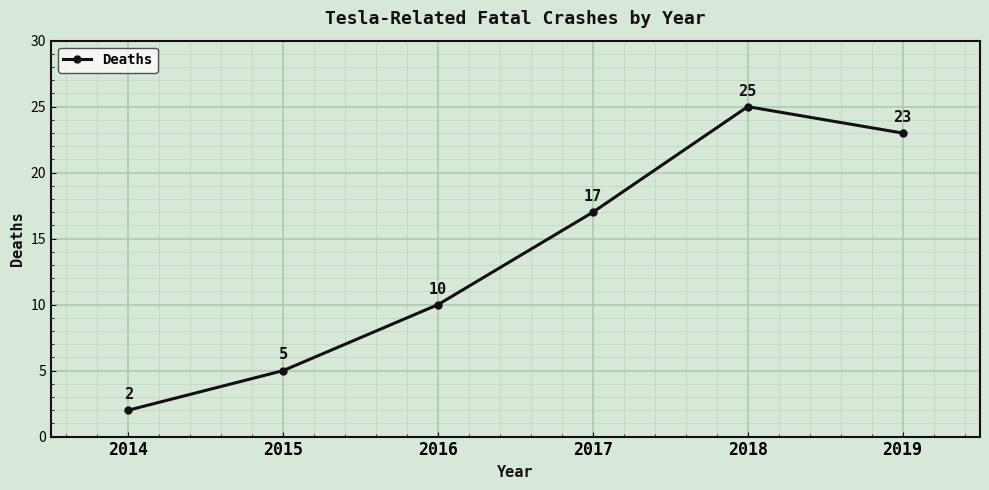

What is the sum of all values?

82